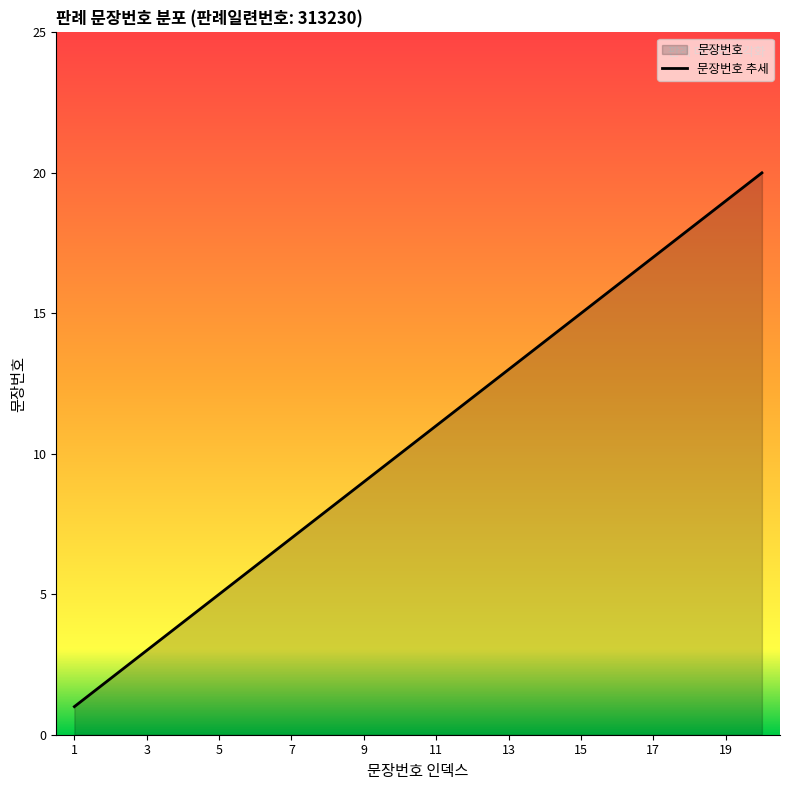

Is it true that the value at 11 is 11?

True